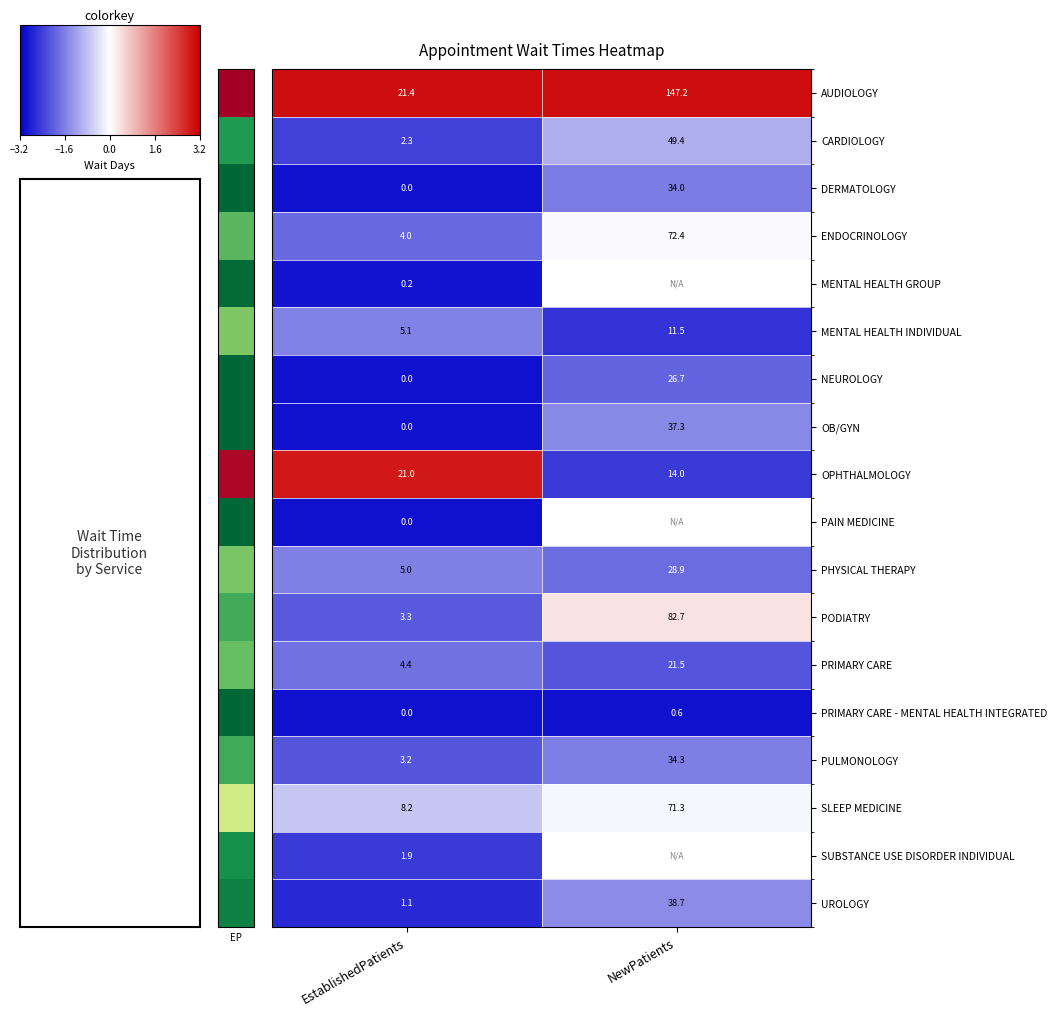

List the labels in order of CARDIOLOGY value, largest first.

NewPatients, EstablishedPatients